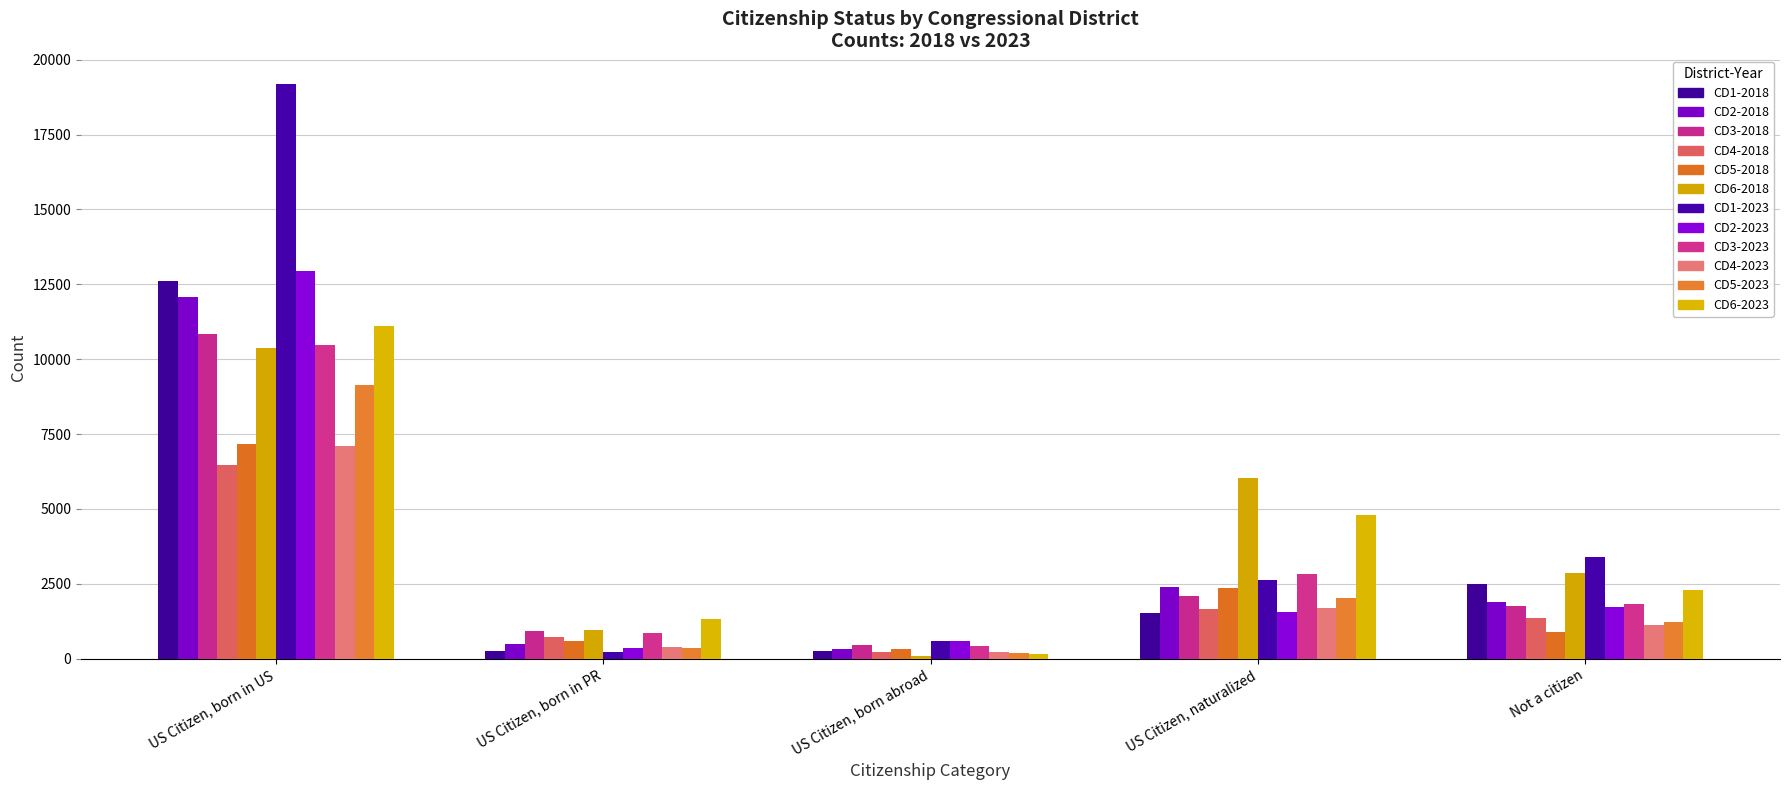

Is it true that CD3-2018 equals 448 at US Citizen, born abroad?

True